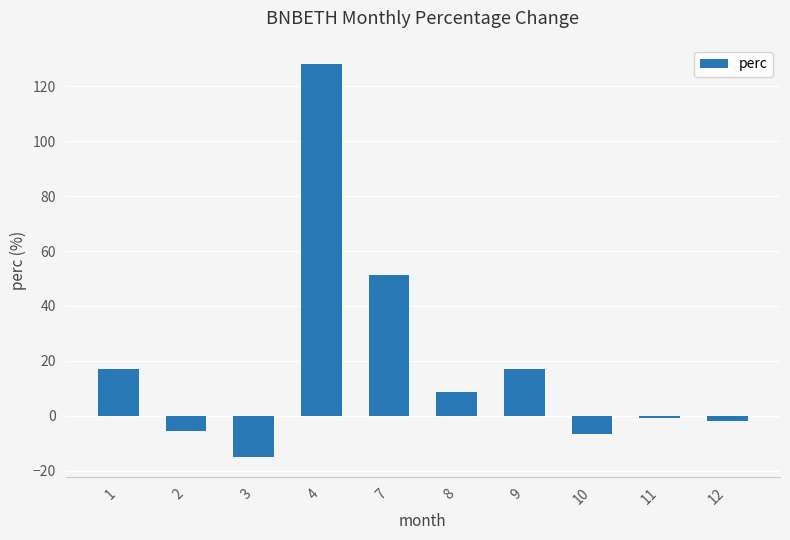

What is the value of the 8th bar from the left?

-6.8